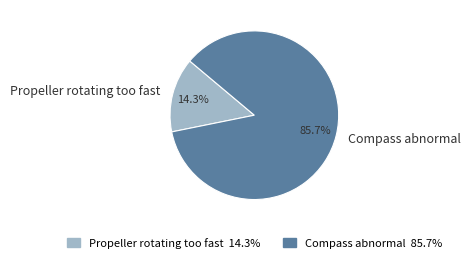

How many segments does this pie chart have?

2